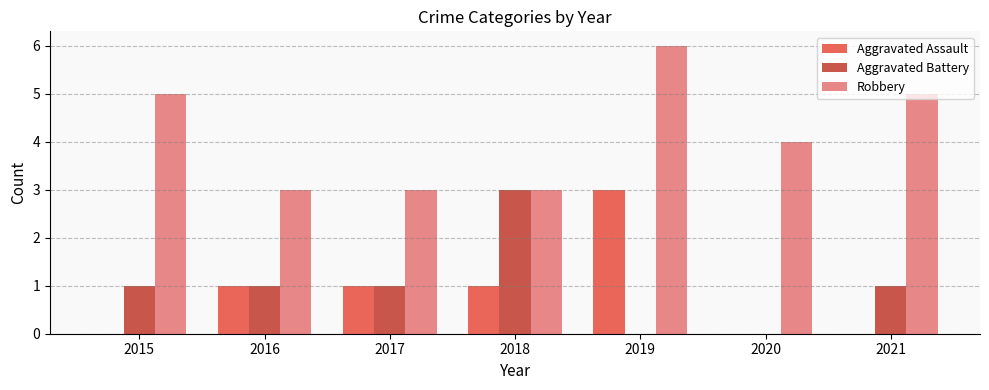

How many categories are shown in the chart?

7